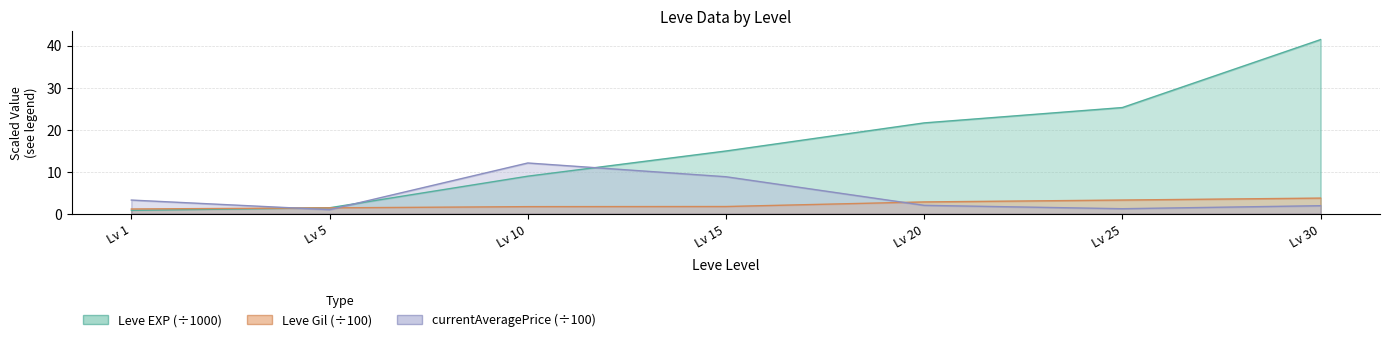

What is the difference between the maximum and minimum values in the Leve Gil series?

2.6